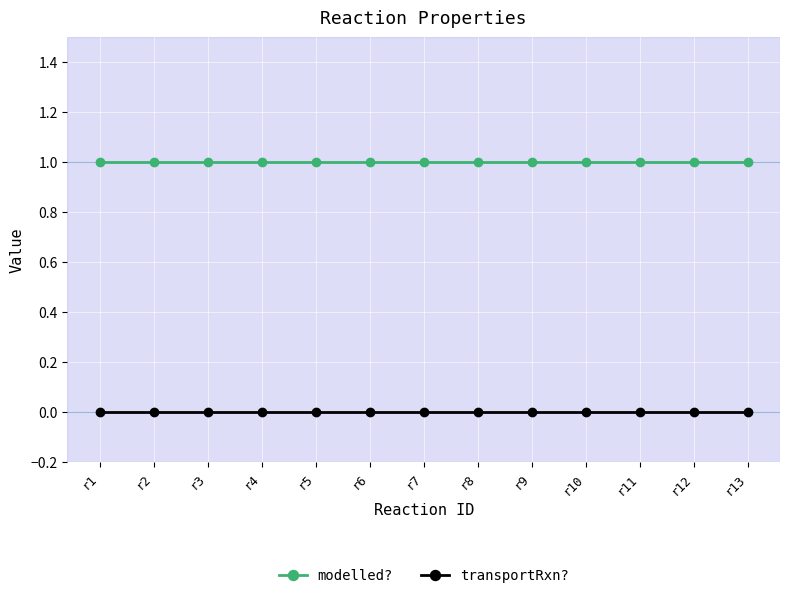

True or false: transportRxn? and modelled? cross at least once.

False